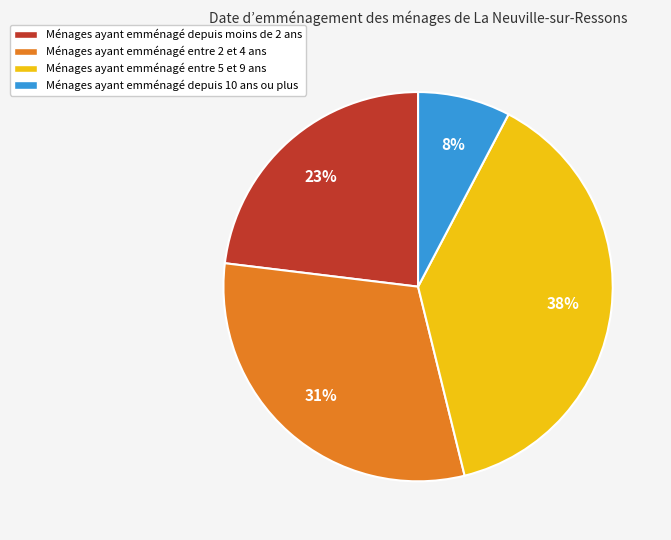

To the nearest percent, what is the average slice percentage?

25%